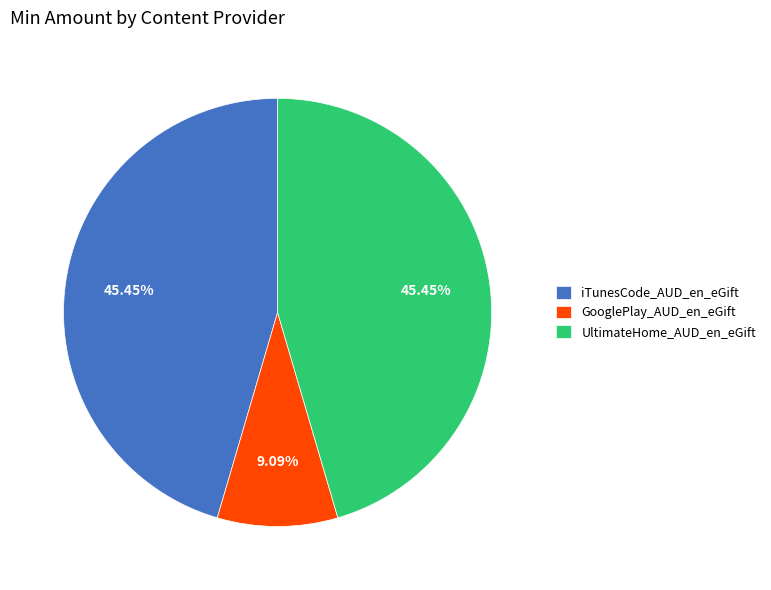

What is the ratio of the value at UltimateHome_AUD_en_eGift to the value at iTunesCode_AUD_en_eGift?

1.0